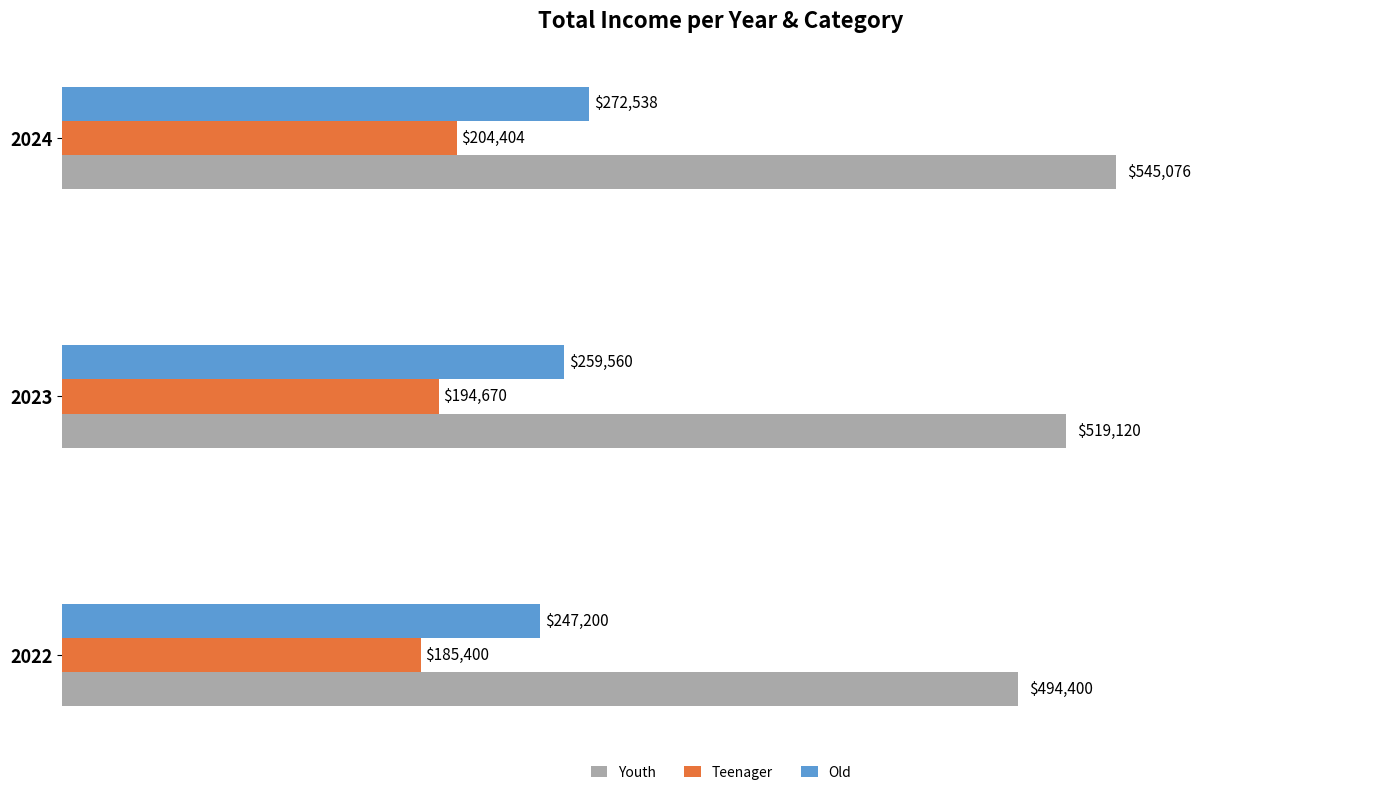

Which series changed the most between 2022 and 2023?

Youth